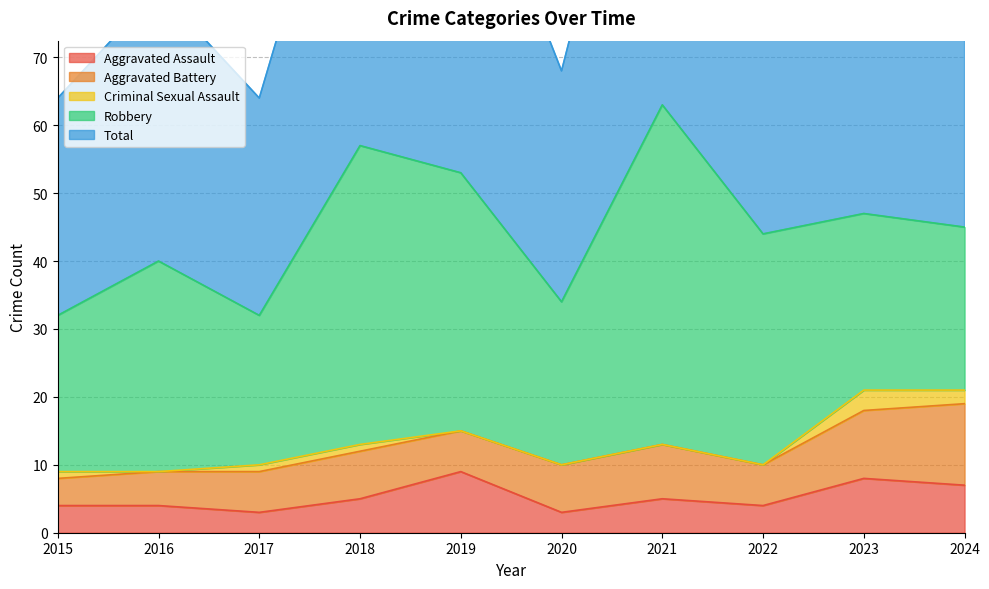

What is the total value across all series at 2018?

114